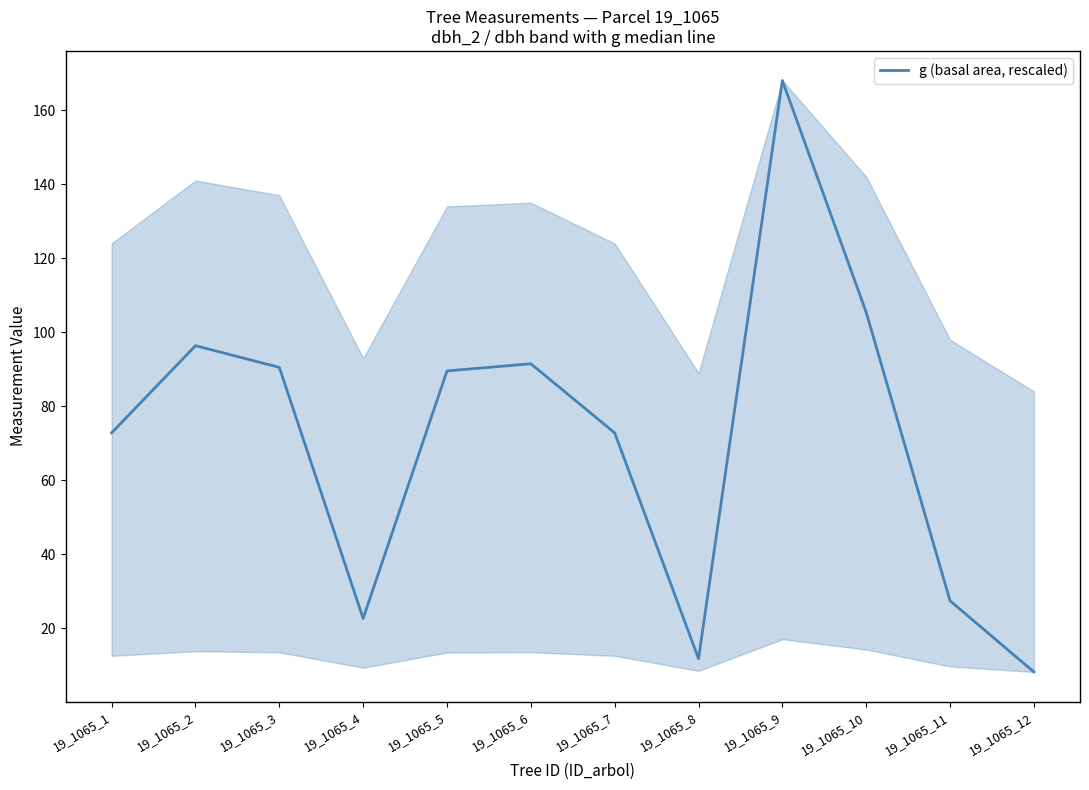

What is the difference between the values at 19_1065_12 and 19_1065_5?

81.3